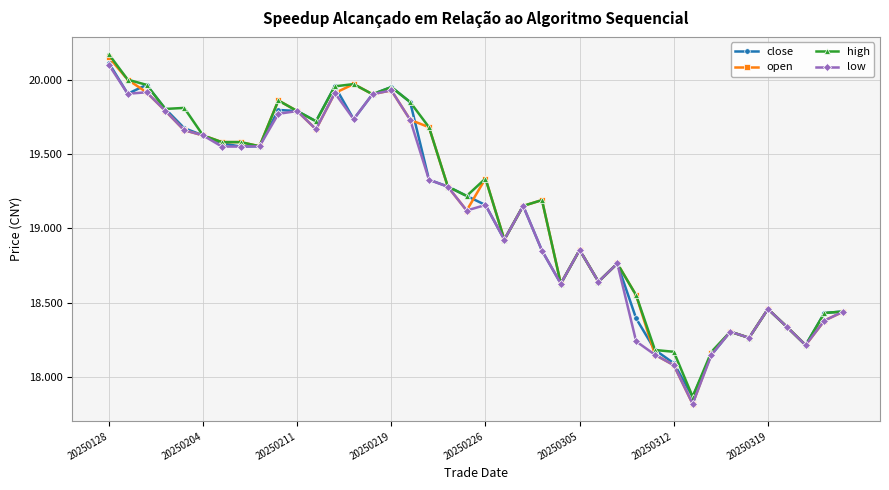

At how many categories does at least one series exceed 18?

39